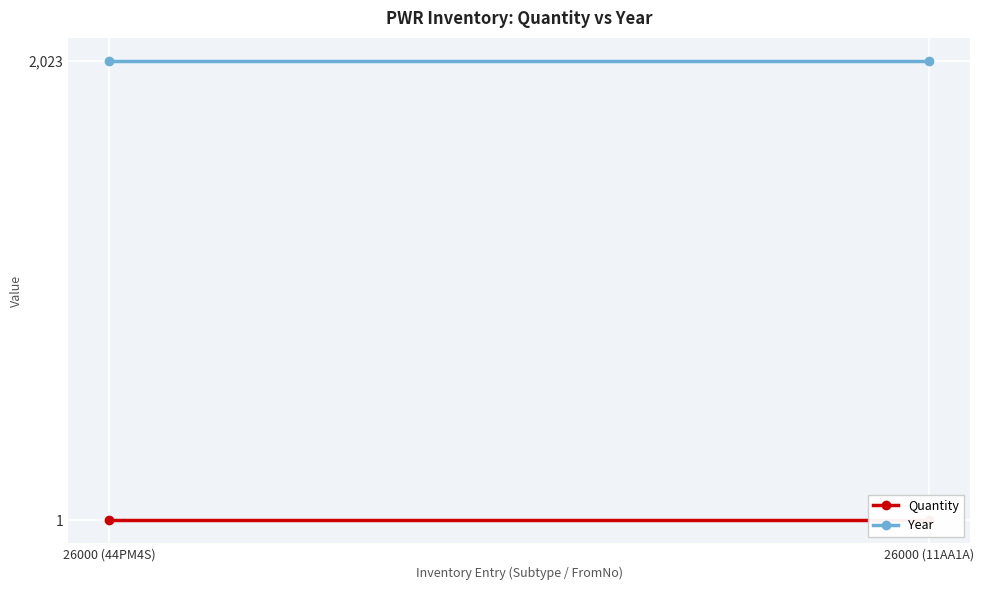

Reading left to right, transcribe all the data shown in this chart.

Quantity: 1	1
Year: 2023	2023